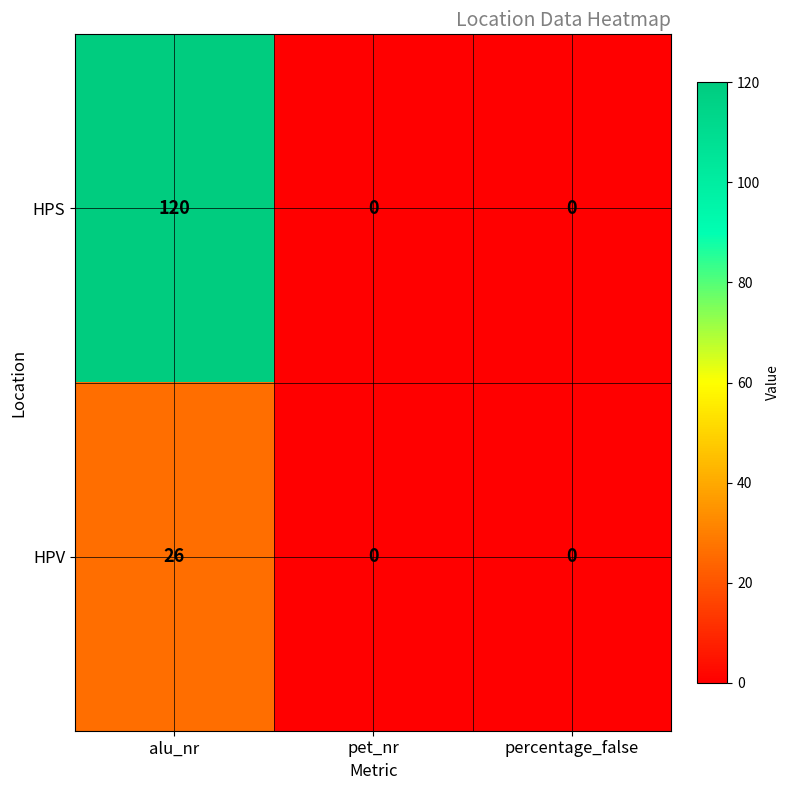

Between alu_nr and percentage_false, which series saw the biggest shift?

HPS